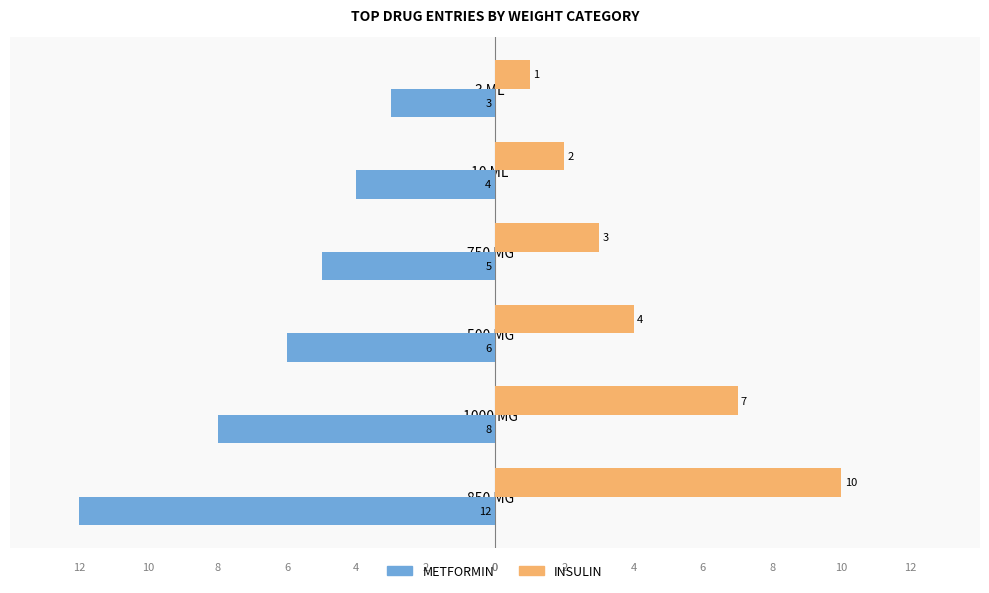

What is the difference between the highest and lowest values at 500 MG?

10